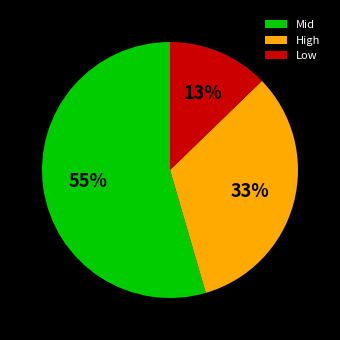

Do Low and Mid together represent more than half of the pie?

Yes